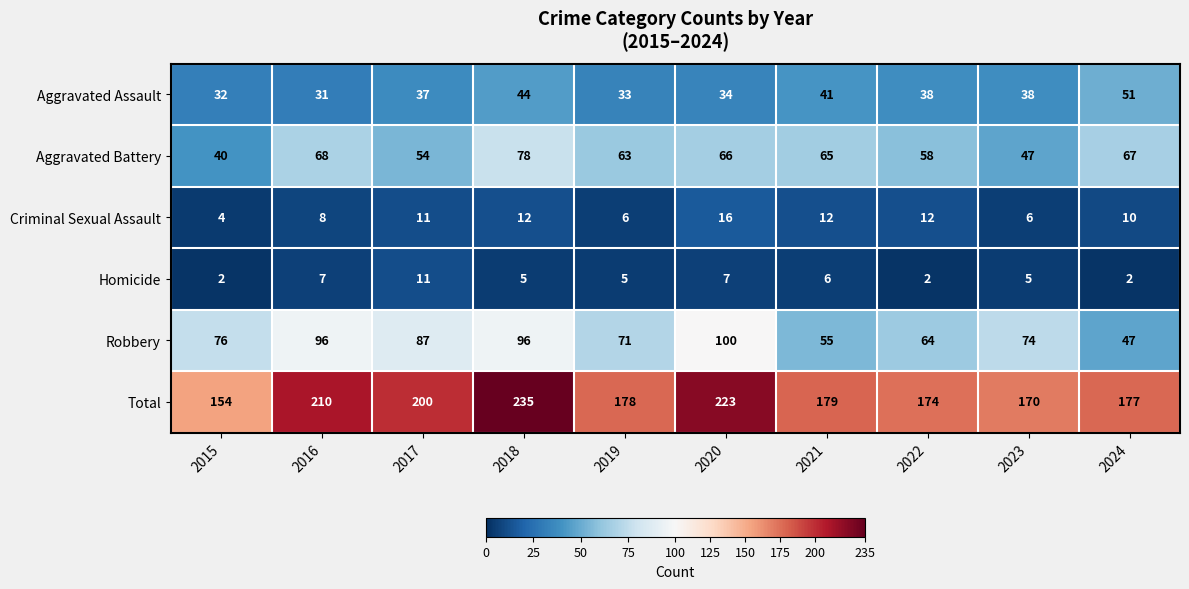

The value of Robbery at 2023 is 74. True or false?

True